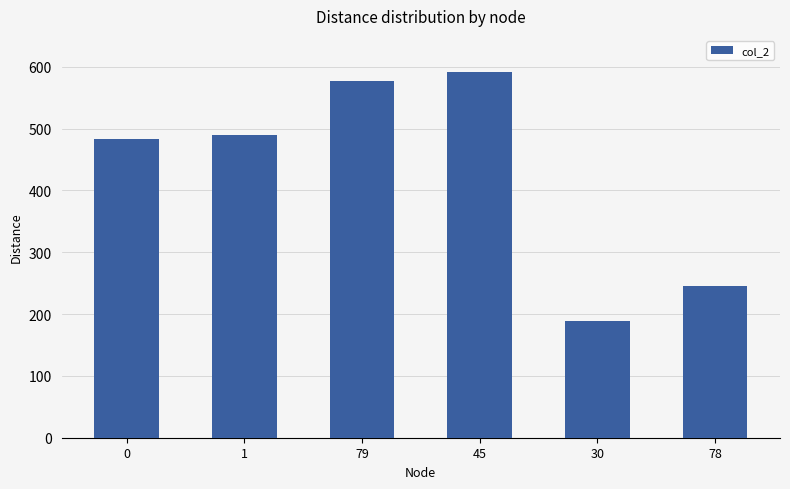

True or false: the data shows 246 at 78.

True